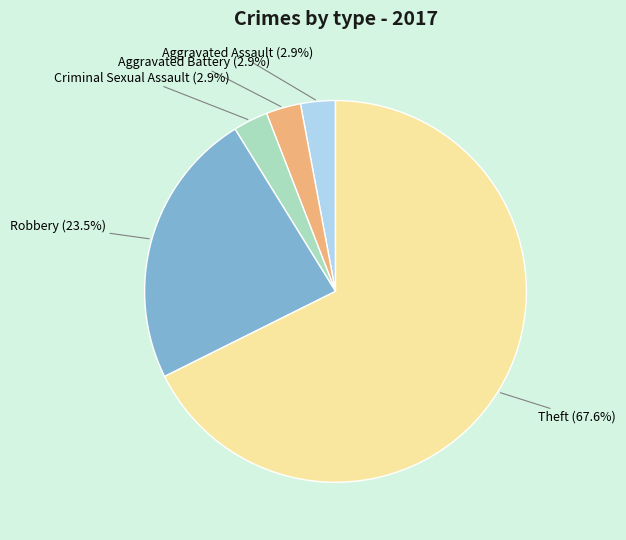

How many segments does this pie chart have?

5